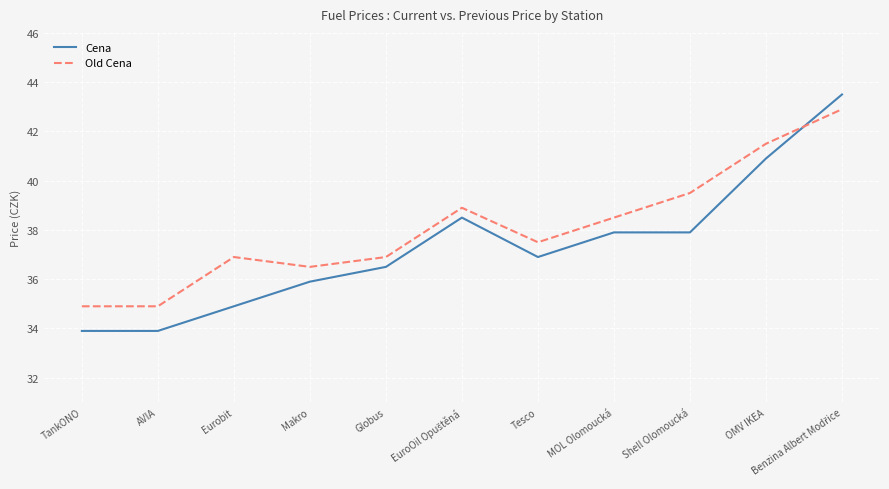

List the series in order of their peak value, lowest first.

Old Cena, Cena